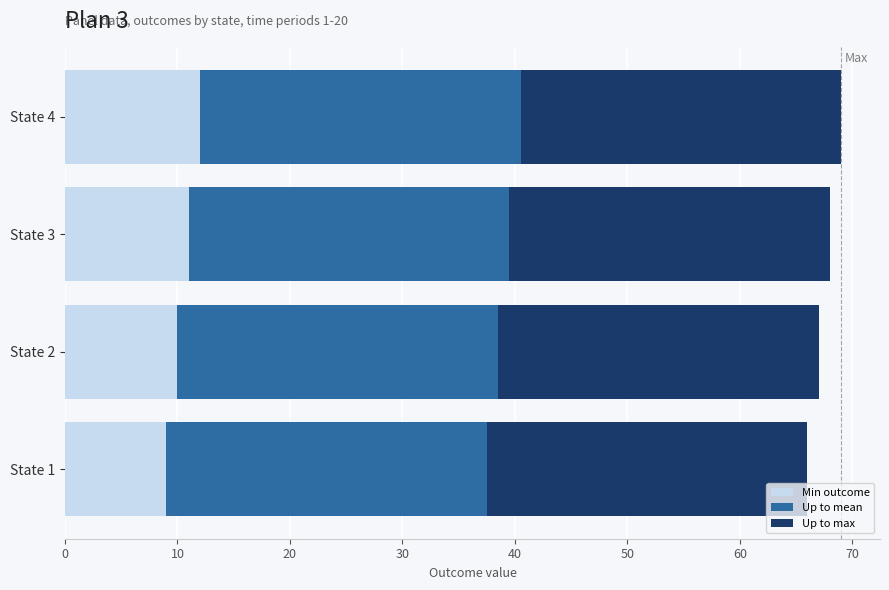

What are all the series names shown in the legend?

Min outcome, Up to mean, Up to max